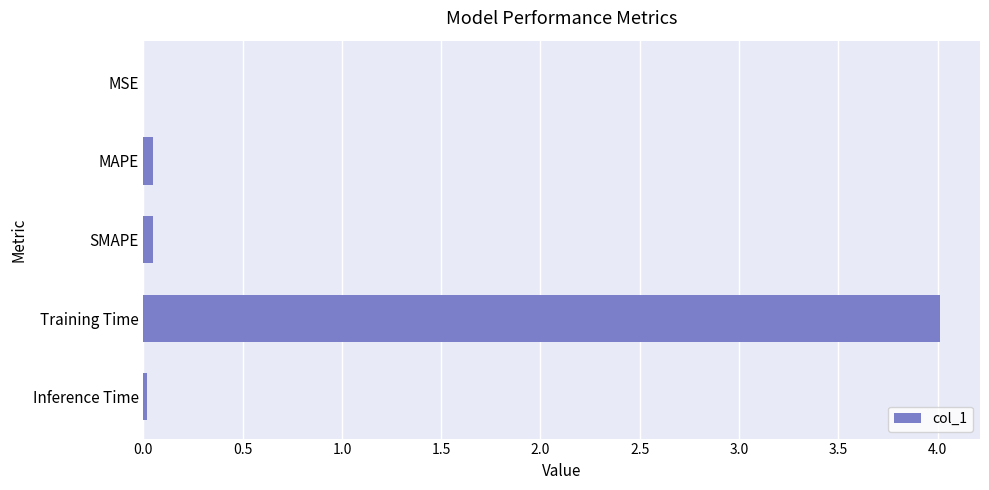

What is the maximum value shown in the chart?

4.0